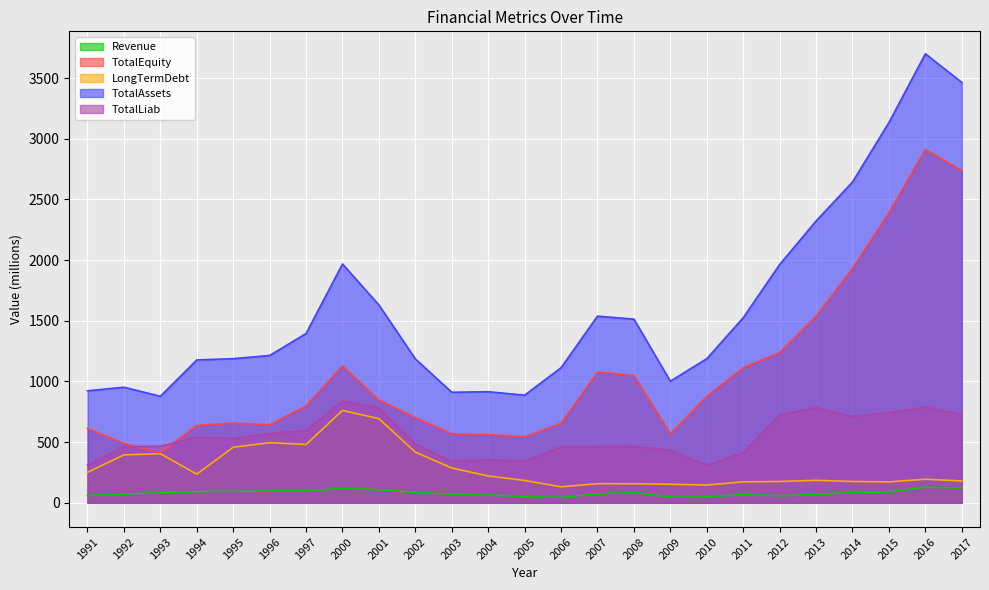

True or false: Revenue and LongTermDebt cross at least once.

False